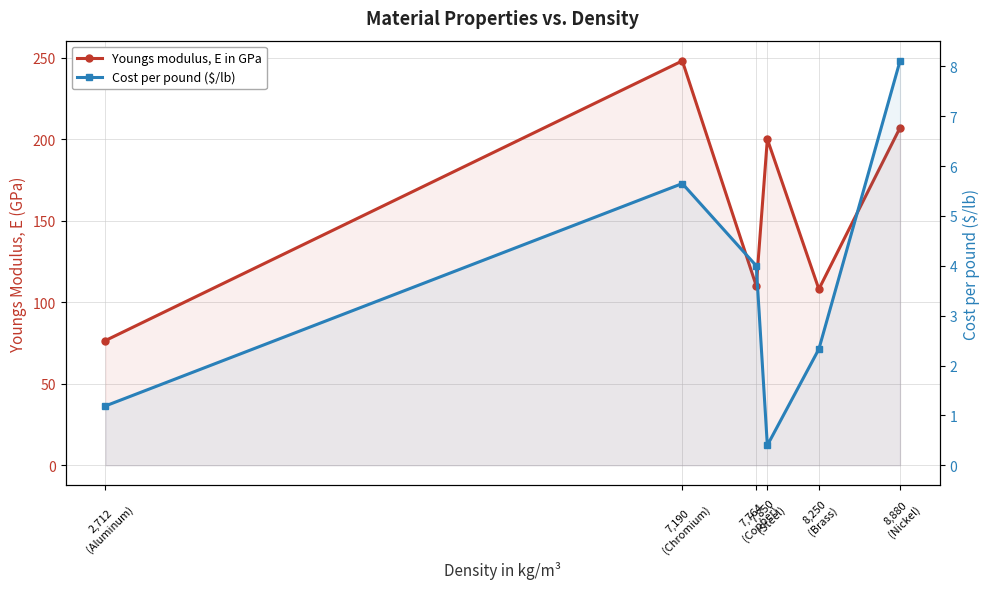

What position from the right is 7,190
(Chromium)?

5